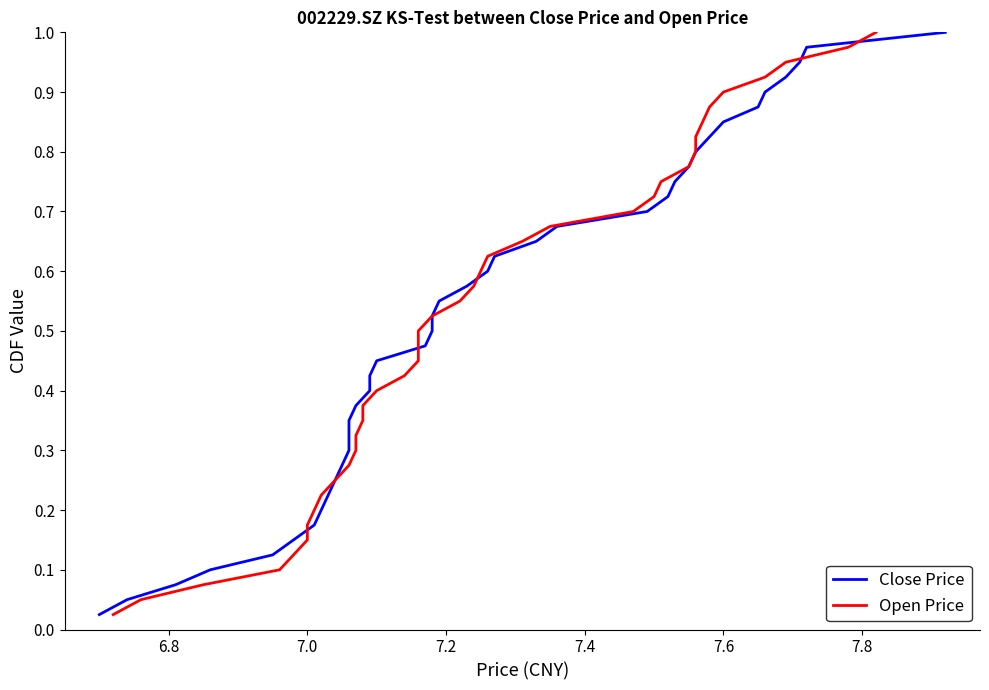

Rank the series by their maximum value, from lowest to highest.

Close Price, Open Price